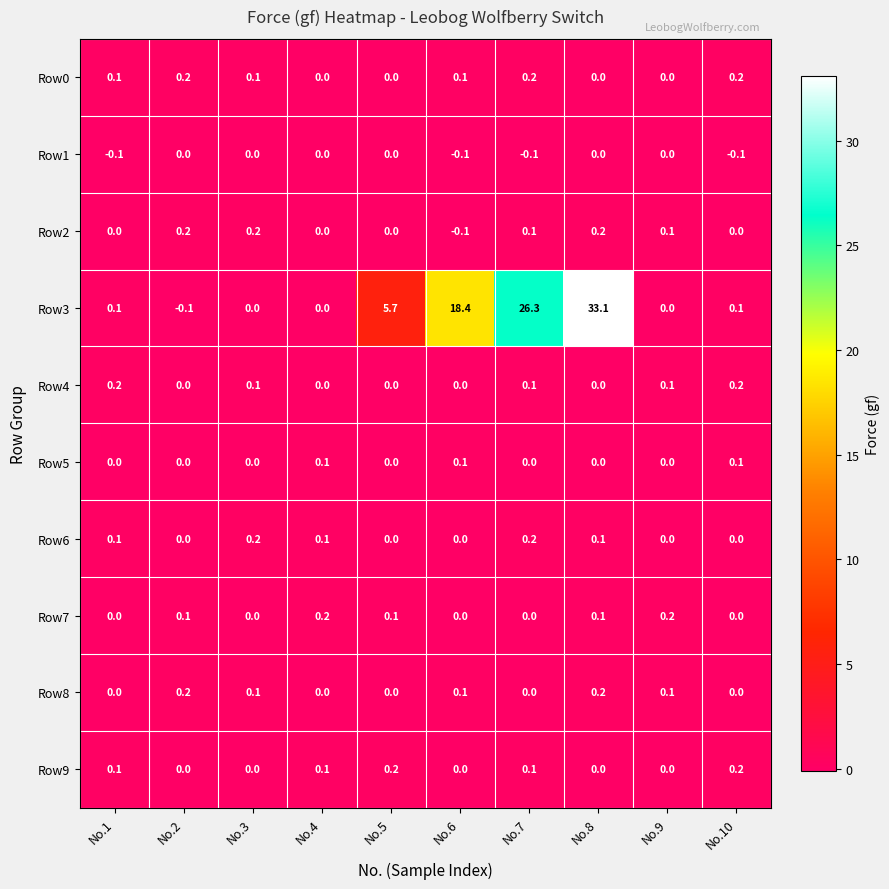

What is the sum of all Row2 values?

0.7